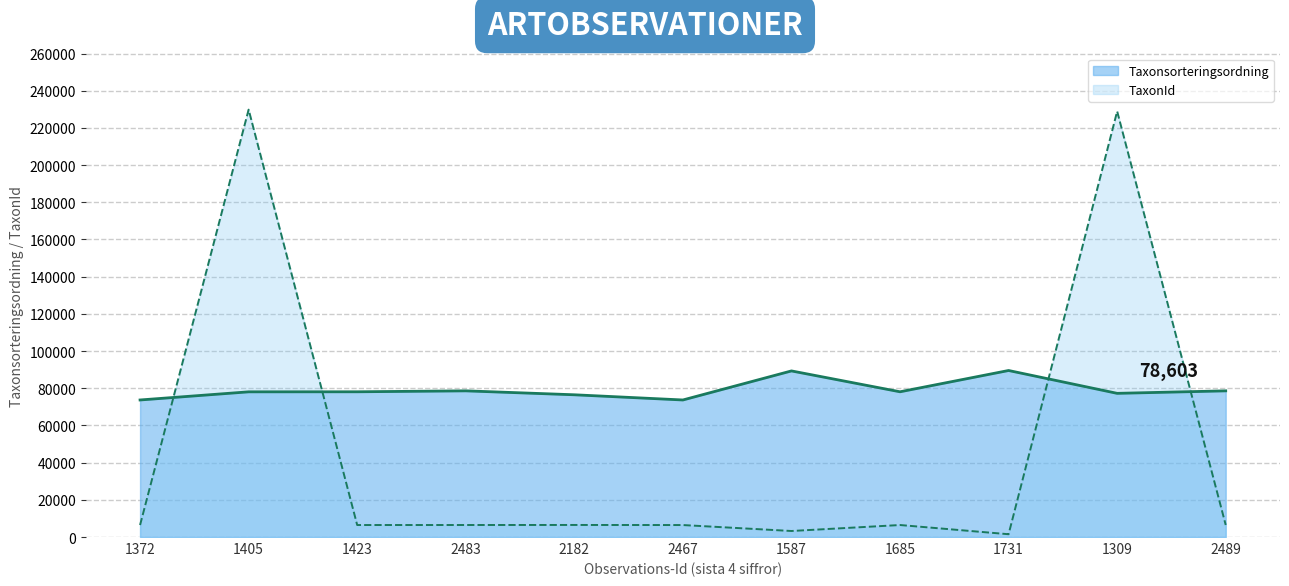

Which series changed the most between 1372 and 1731?

Taxonsorteringsordning